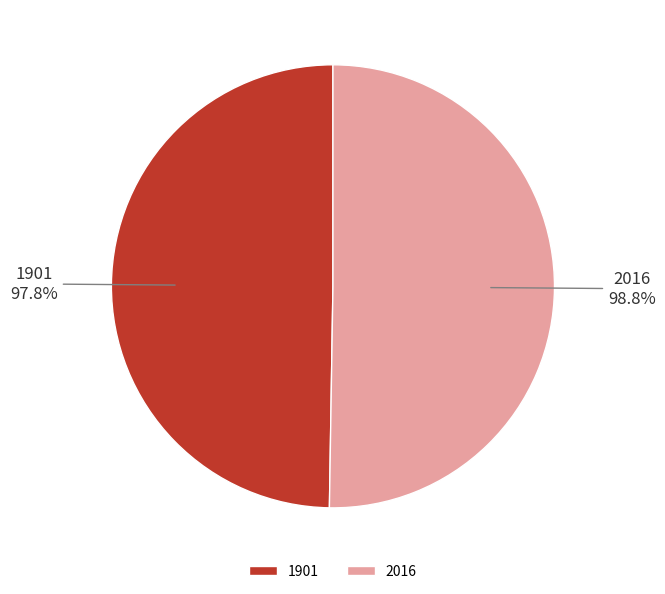

Rank the categories by value from highest to lowest.

2016, 1901